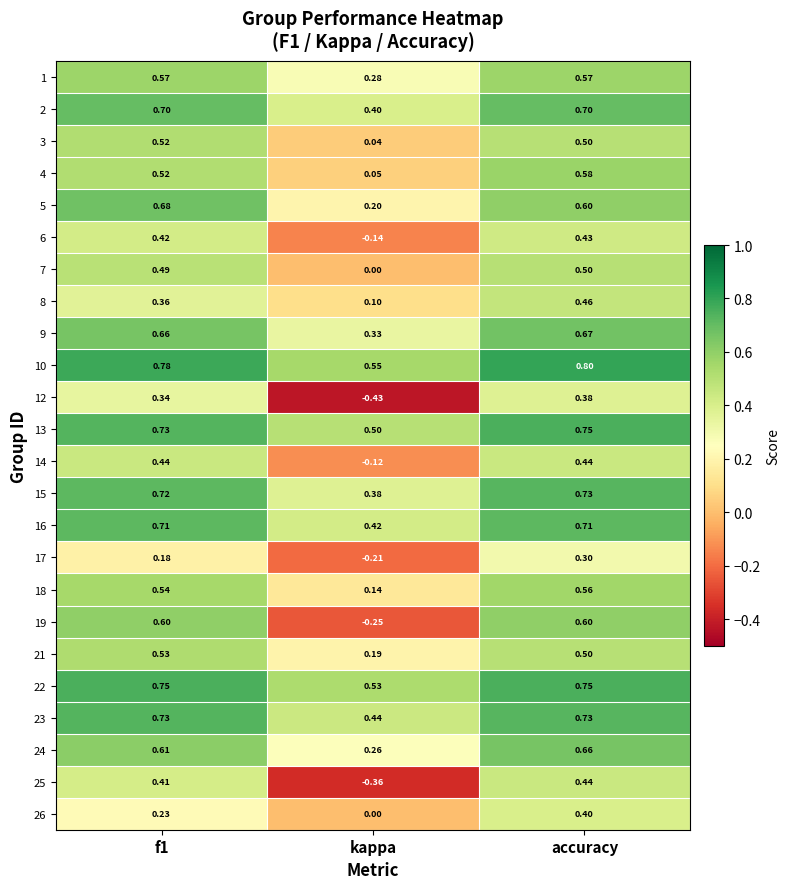

What is the greatest value displayed?

0.8